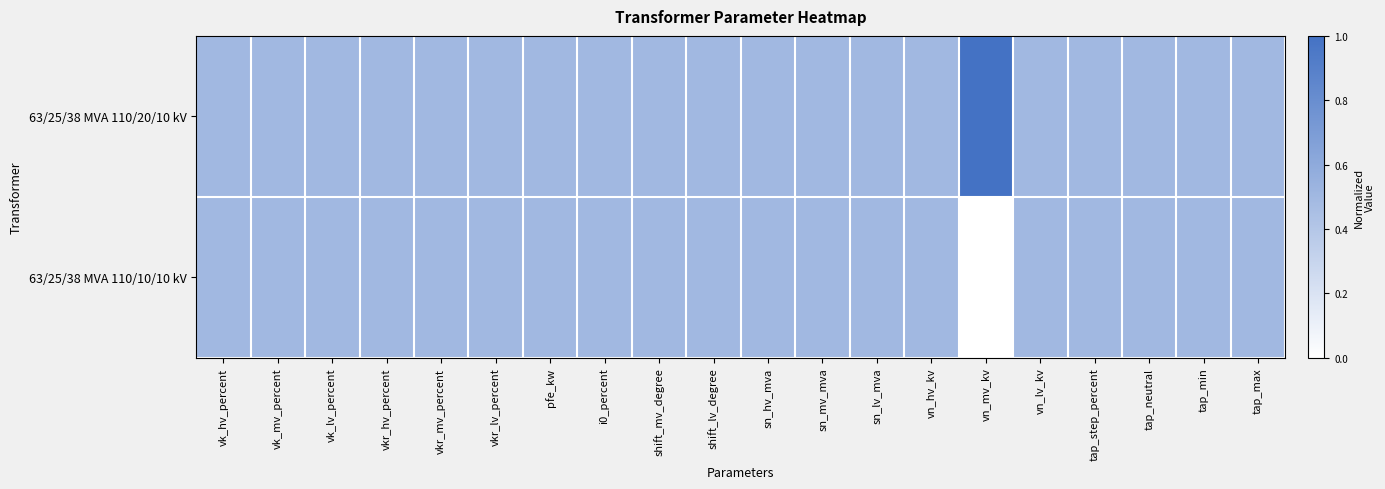

Reading left to right, list all the values displayed in this chart.

63/25/38 MVA 110/20/10 kV: vk_hv_percent=0.5	vk_mv_percent=0.5	vk_lv_percent=0.5	vkr_hv_percent=0.5	vkr_mv_percent=0.5	vkr_lv_percent=0.5	pfe_kw=0.5	i0_percent=0.5	shift_mv_degree=0.5	shift_lv_degree=0.5	sn_hv_mva=0.5	sn_mv_mva=0.5	sn_lv_mva=0.5	vn_hv_kv=0.5	vn_mv_kv=1.0	vn_lv_kv=0.5	tap_step_percent=0.5	tap_neutral=0.5	tap_min=0.5	tap_max=0.5
63/25/38 MVA 110/10/10 kV: vk_hv_percent=0.5	vk_mv_percent=0.5	vk_lv_percent=0.5	vkr_hv_percent=0.5	vkr_mv_percent=0.5	vkr_lv_percent=0.5	pfe_kw=0.5	i0_percent=0.5	shift_mv_degree=0.5	shift_lv_degree=0.5	sn_hv_mva=0.5	sn_mv_mva=0.5	sn_lv_mva=0.5	vn_hv_kv=0.5	vn_mv_kv=0.0	vn_lv_kv=0.5	tap_step_percent=0.5	tap_neutral=0.5	tap_min=0.5	tap_max=0.5